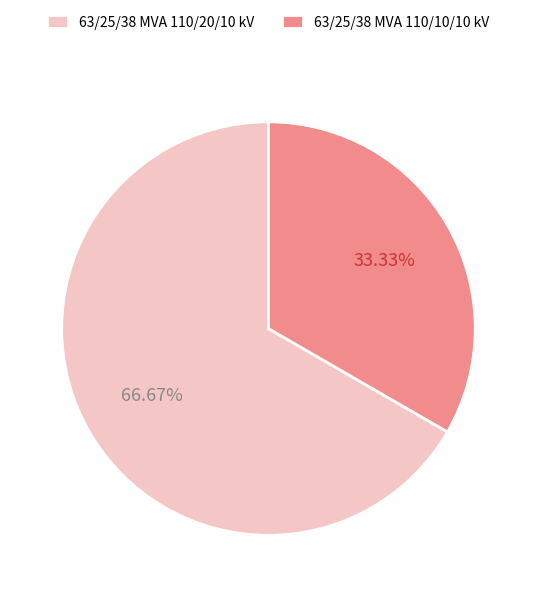

Rank the categories by value from highest to lowest.

63/25/38 MVA 110/20/10 kV, 63/25/38 MVA 110/10/10 kV